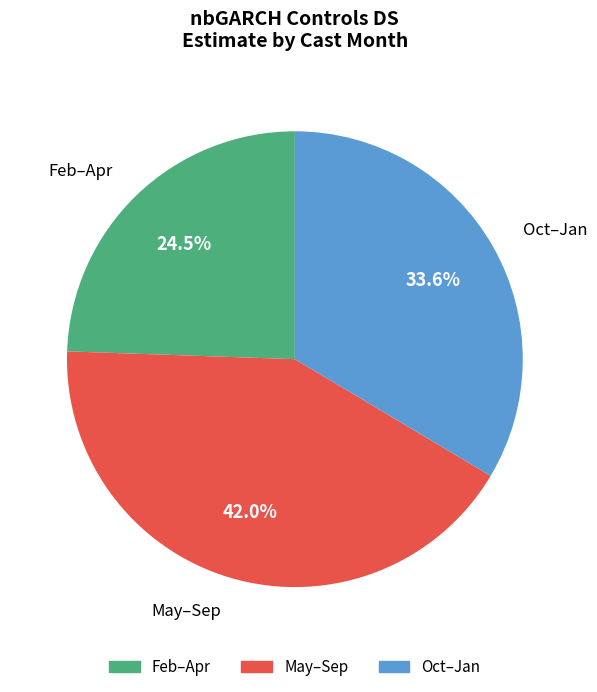

How many segments does this pie chart have?

3